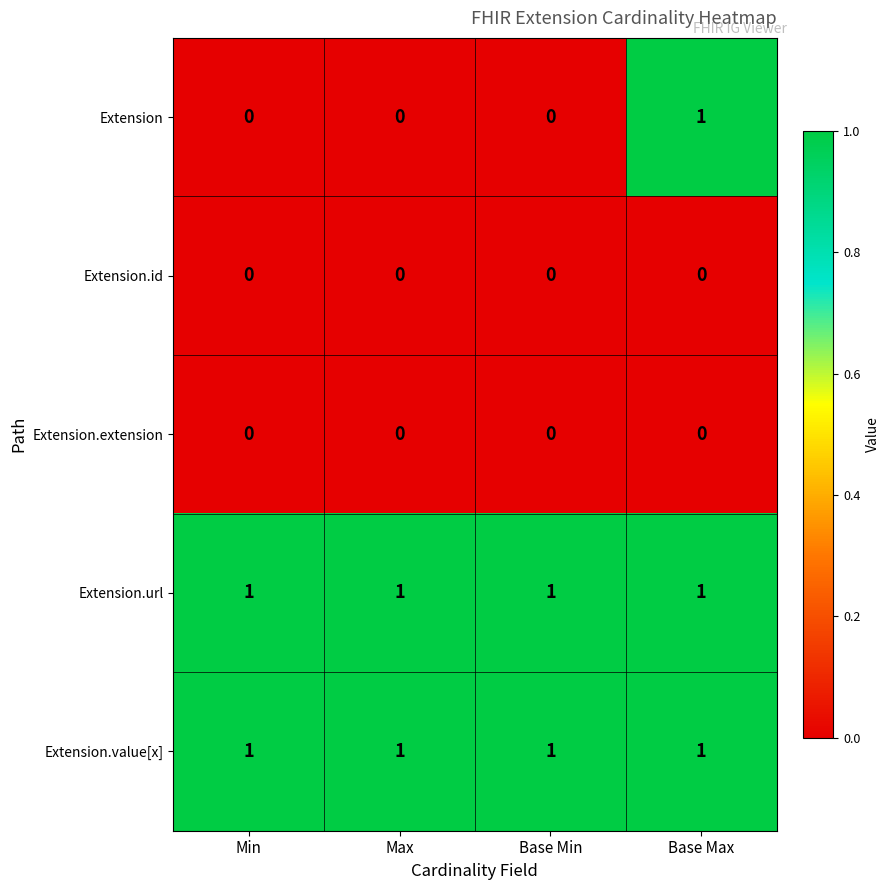

At which category is the sum across all series the highest?

Base Max